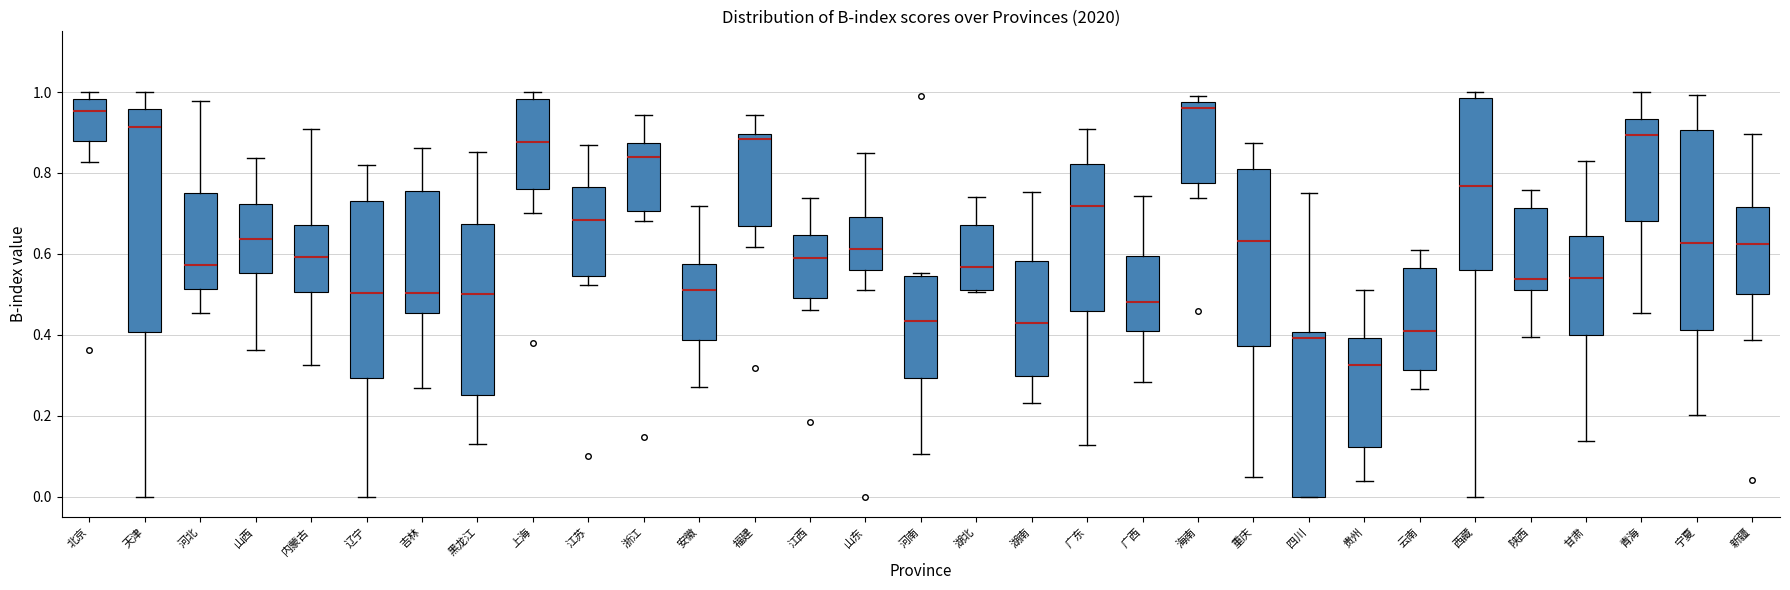

Reading left to right, transcribe this box plot: for each box, give where its median line is, the range the box spans, and where its two whiskers end, as read against the y-axis. The values are not printed on the chart, so give them approximately, as read against the axis.

北京: median 0.96, box 0.88 to 0.98, whiskers 0.82 to 1.00
天津: median 0.92, box 0.40 to 0.96, whiskers 0.00 to 1.00
河北: median 0.58, box 0.52 to 0.74, whiskers 0.46 to 0.98
山西: median 0.64, box 0.56 to 0.72, whiskers 0.36 to 0.84
内蒙古: median 0.60, box 0.50 to 0.68, whiskers 0.32 to 0.90
辽宁: median 0.50, box 0.30 to 0.72, whiskers 0.00 to 0.82
吉林: median 0.50, box 0.46 to 0.76, whiskers 0.26 to 0.86
黑龙江: median 0.50, box 0.26 to 0.68, whiskers 0.14 to 0.86
上海: median 0.88, box 0.76 to 0.98, whiskers 0.70 to 1.00
江苏: median 0.68, box 0.54 to 0.76, whiskers 0.52 to 0.86
浙江: median 0.84, box 0.70 to 0.88, whiskers 0.68 to 0.94
安徽: median 0.52, box 0.38 to 0.58, whiskers 0.28 to 0.72
福建: median 0.88, box 0.66 to 0.90, whiskers 0.62 to 0.94
江西: median 0.58, box 0.50 to 0.64, whiskers 0.46 to 0.74
山东: median 0.62, box 0.56 to 0.70, whiskers 0.50 to 0.84
河南: median 0.44, box 0.30 to 0.54, whiskers 0.10 to 0.56
湖北: median 0.56, box 0.50 to 0.68, whiskers 0.50 to 0.74
湖南: median 0.42, box 0.30 to 0.58, whiskers 0.24 to 0.76
广东: median 0.72, box 0.46 to 0.82, whiskers 0.12 to 0.90
广西: median 0.48, box 0.42 to 0.60, whiskers 0.28 to 0.74
海南: median 0.96, box 0.78 to 0.98, whiskers 0.74 to 1.00
重庆: median 0.64, box 0.38 to 0.80, whiskers 0.04 to 0.88
四川: median 0.40 (just below the box's upper edge), box 0.00 to 0.40, whiskers 0.00 to 0.76
贵州: median 0.32, box 0.12 to 0.40, whiskers 0.04 to 0.52
云南: median 0.40, box 0.32 to 0.56, whiskers 0.26 to 0.60
西藏: median 0.76, box 0.56 to 0.98, whiskers 0.00 to 1.00
陕西: median 0.54, box 0.52 to 0.72, whiskers 0.40 to 0.76
甘肃: median 0.54, box 0.40 to 0.64, whiskers 0.14 to 0.82
青海: median 0.90, box 0.68 to 0.94, whiskers 0.46 to 1.00
宁夏: median 0.62, box 0.42 to 0.90, whiskers 0.20 to 1.00
新疆: median 0.62, box 0.50 to 0.72, whiskers 0.38 to 0.90